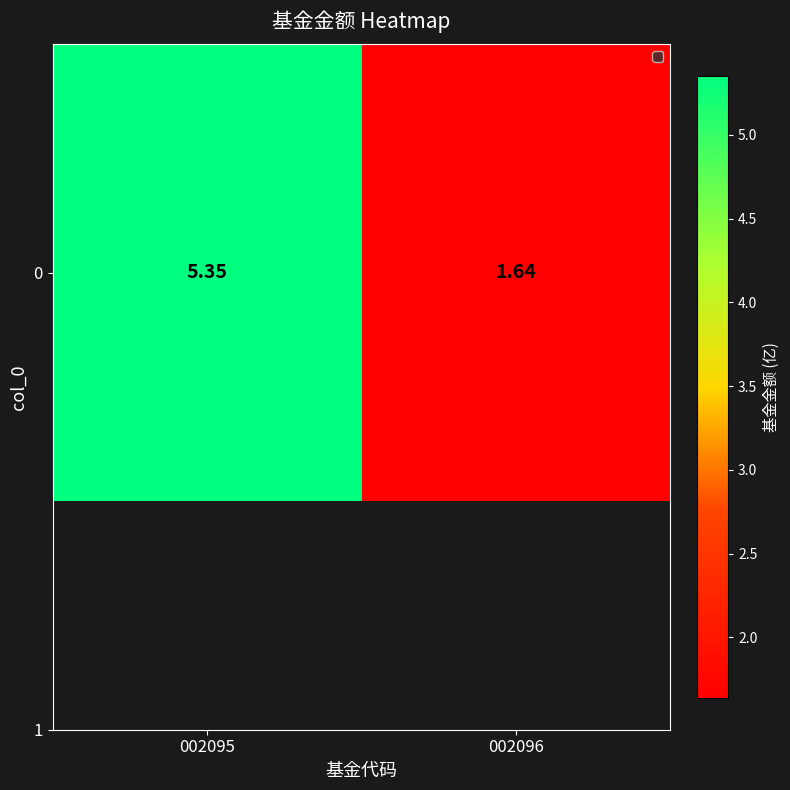

What is the sum of the values at 002095 and 002096?

7.0